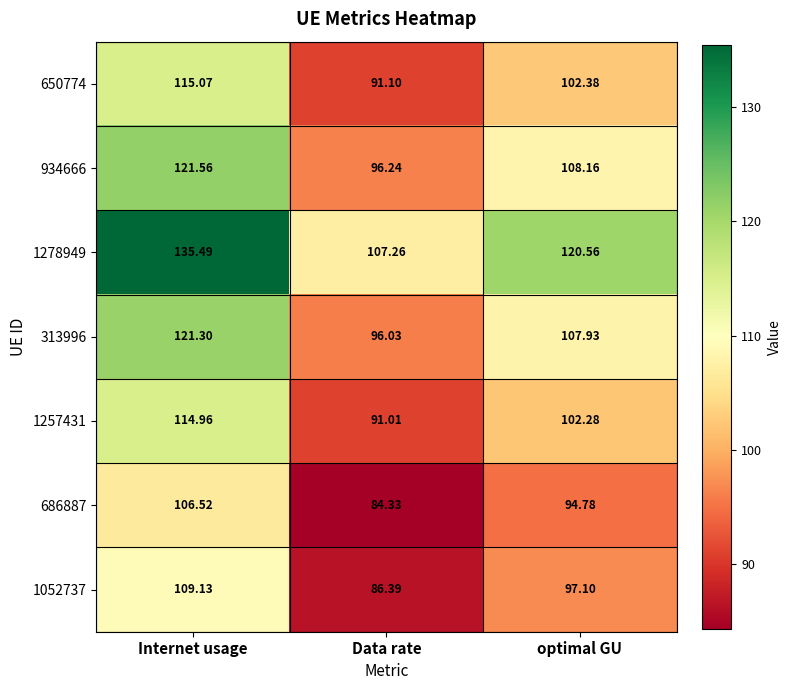

At how many categories does at least one series exceed 97?

3